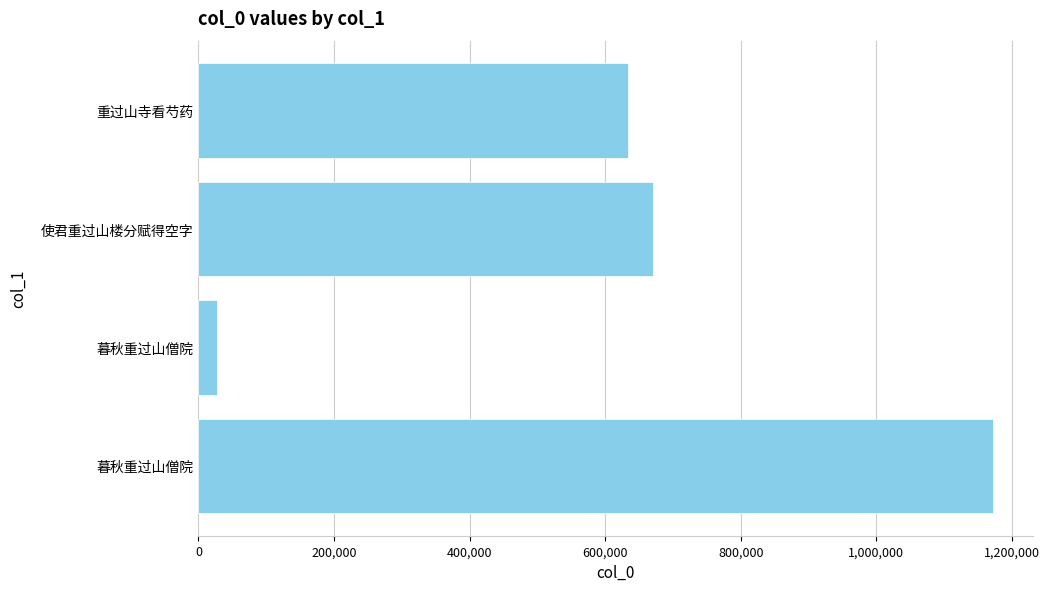

Are the bars grouped side by side (vs. stacked)?

No